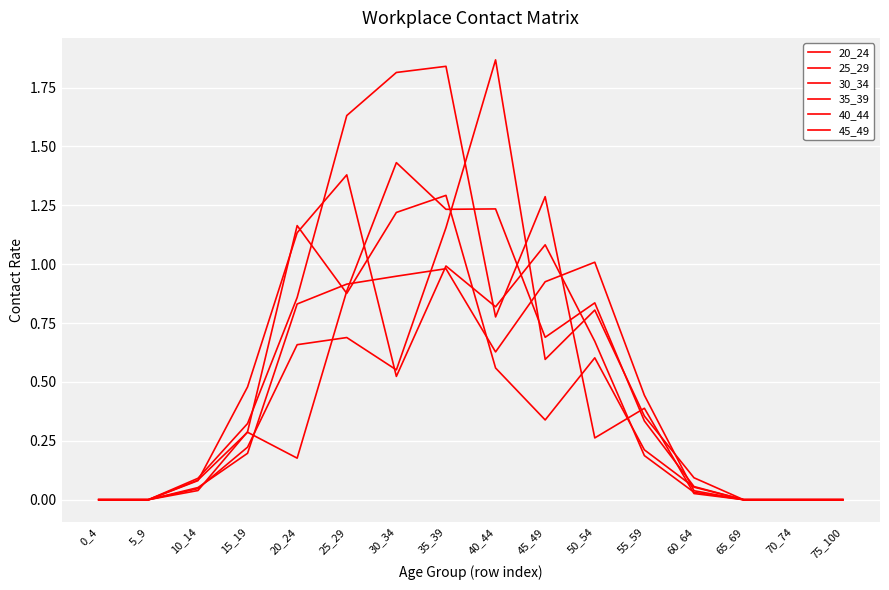

At which category does the chart reach its peak across all series?

40_44